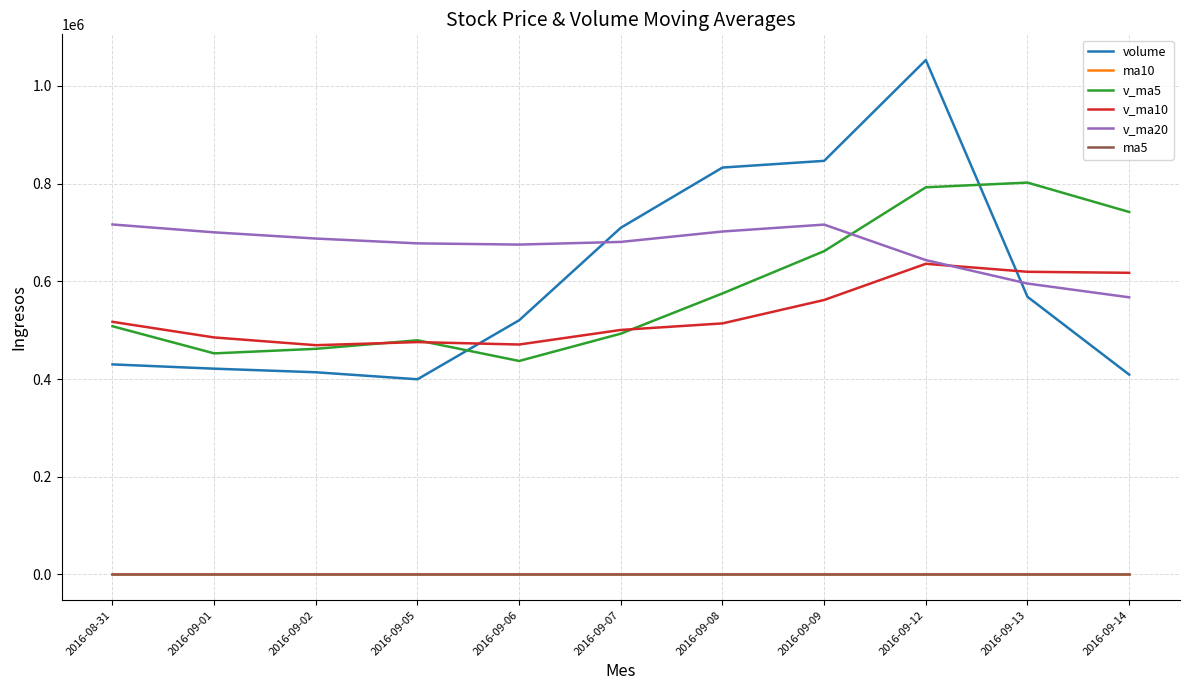

Which series ends up on top after the final intersection of volume and v_ma5?

v_ma5